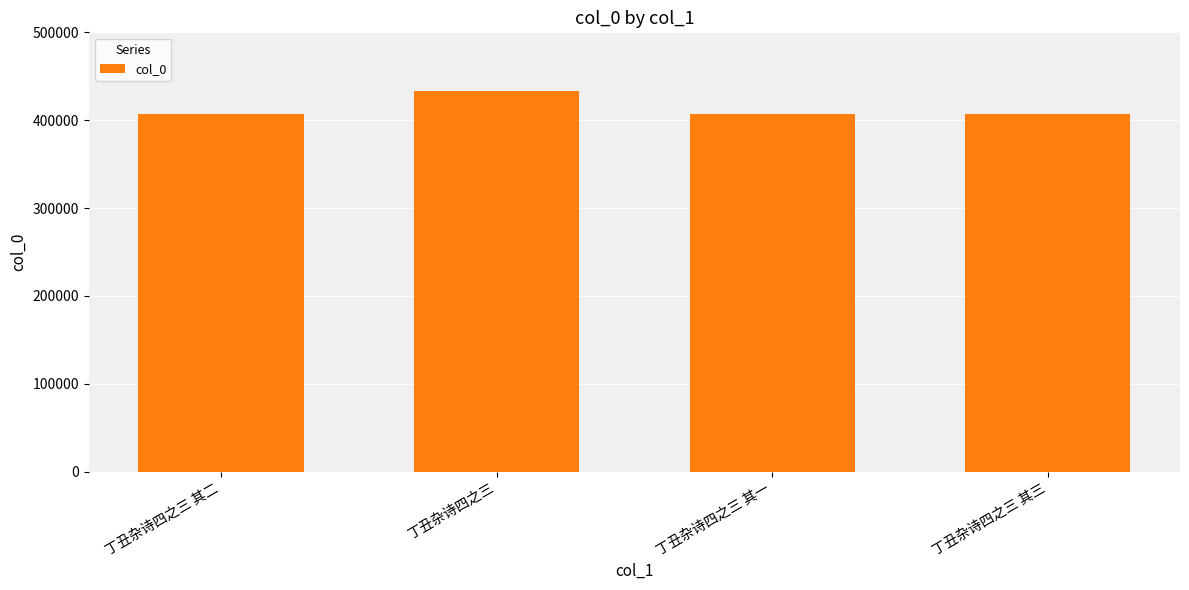

How many data points does each series have?

4